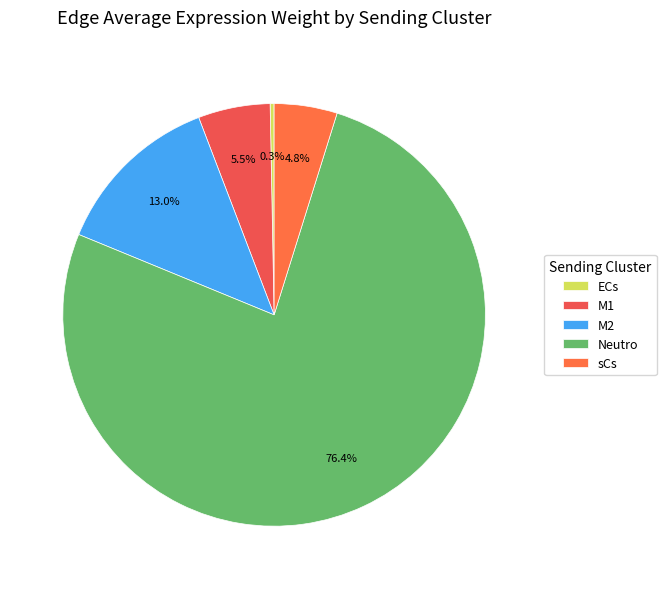

Is the sum of M2 and Neutro greater than half?

Yes